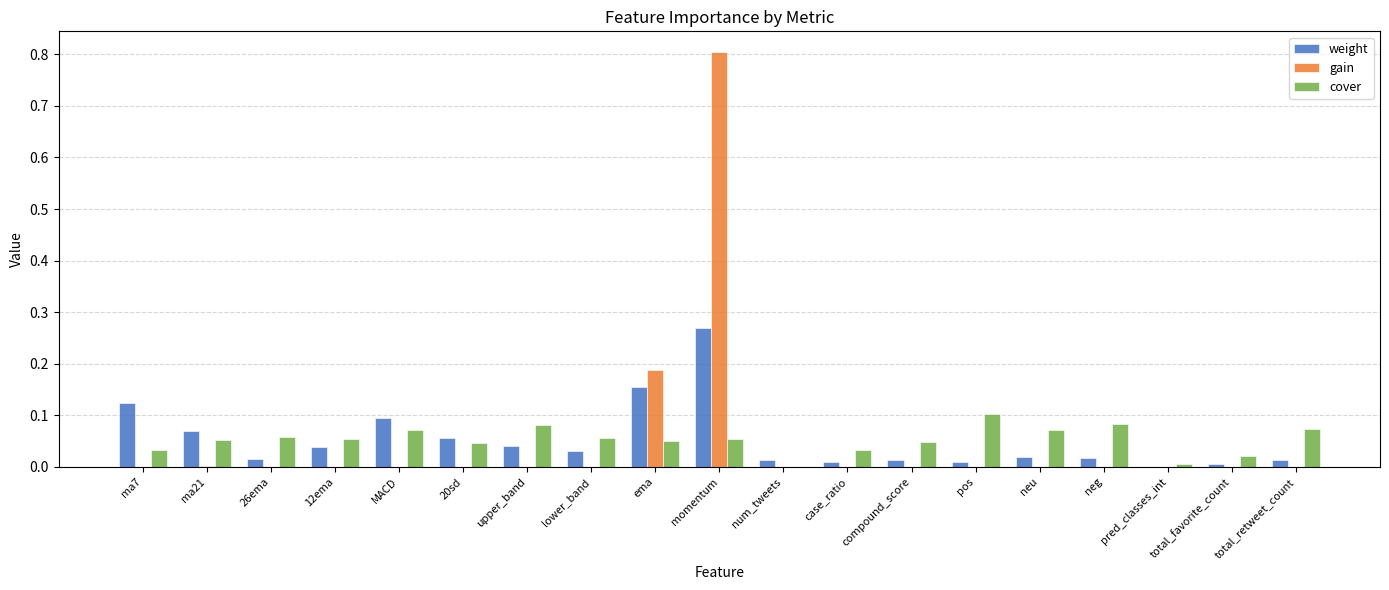

Is it true that cover equals 0.0 at upper_band?

False